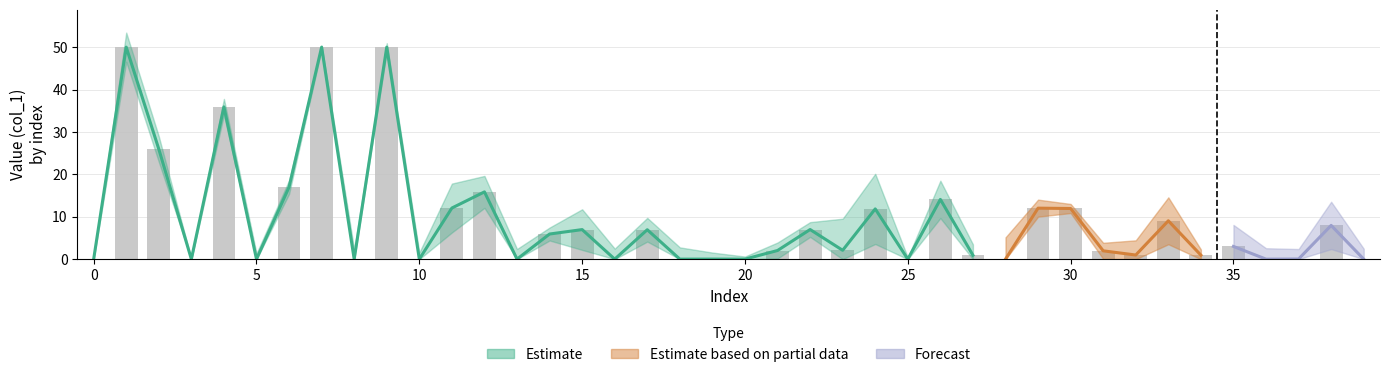

The chart shows a value of 0.5 at 27. True or false?

False